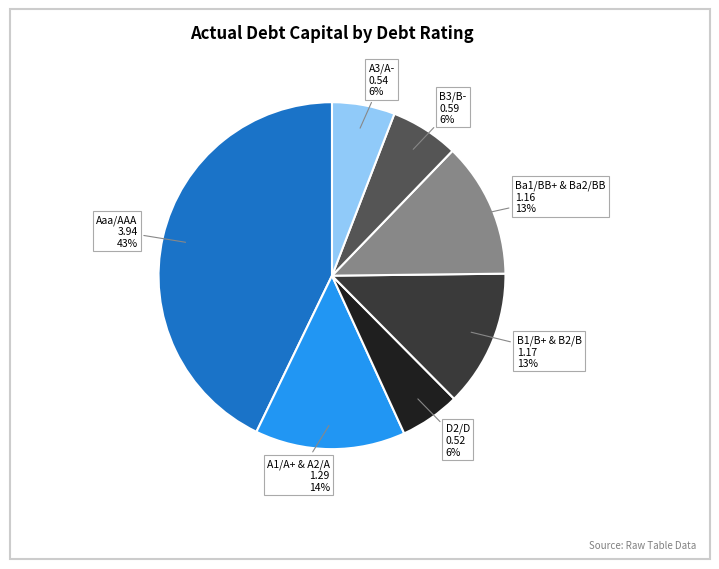

Combined, do B1/B+ & B2/B and Aaa/AAA account for over 50%?

Yes